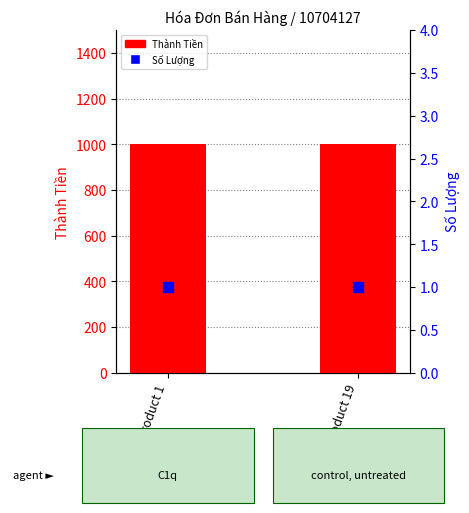

At how many categories does at least one series exceed 922?

2